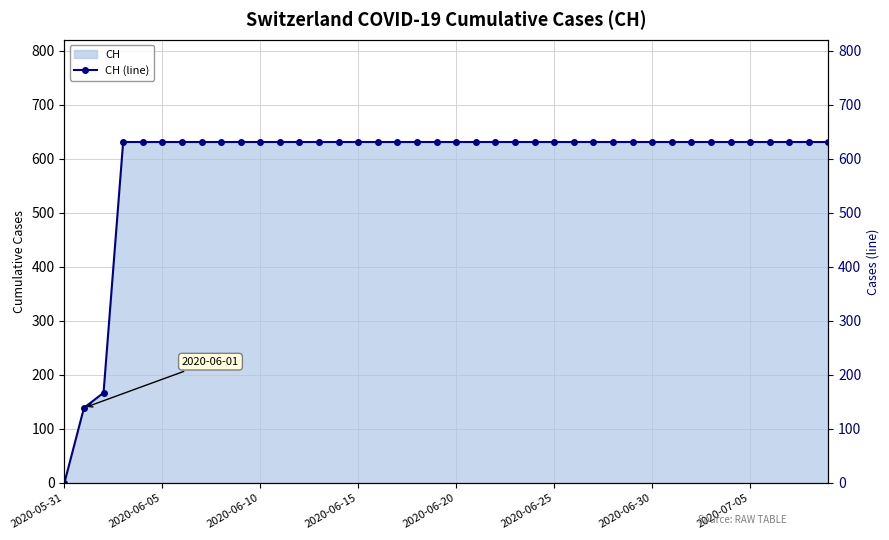

How many values are below 631?

3